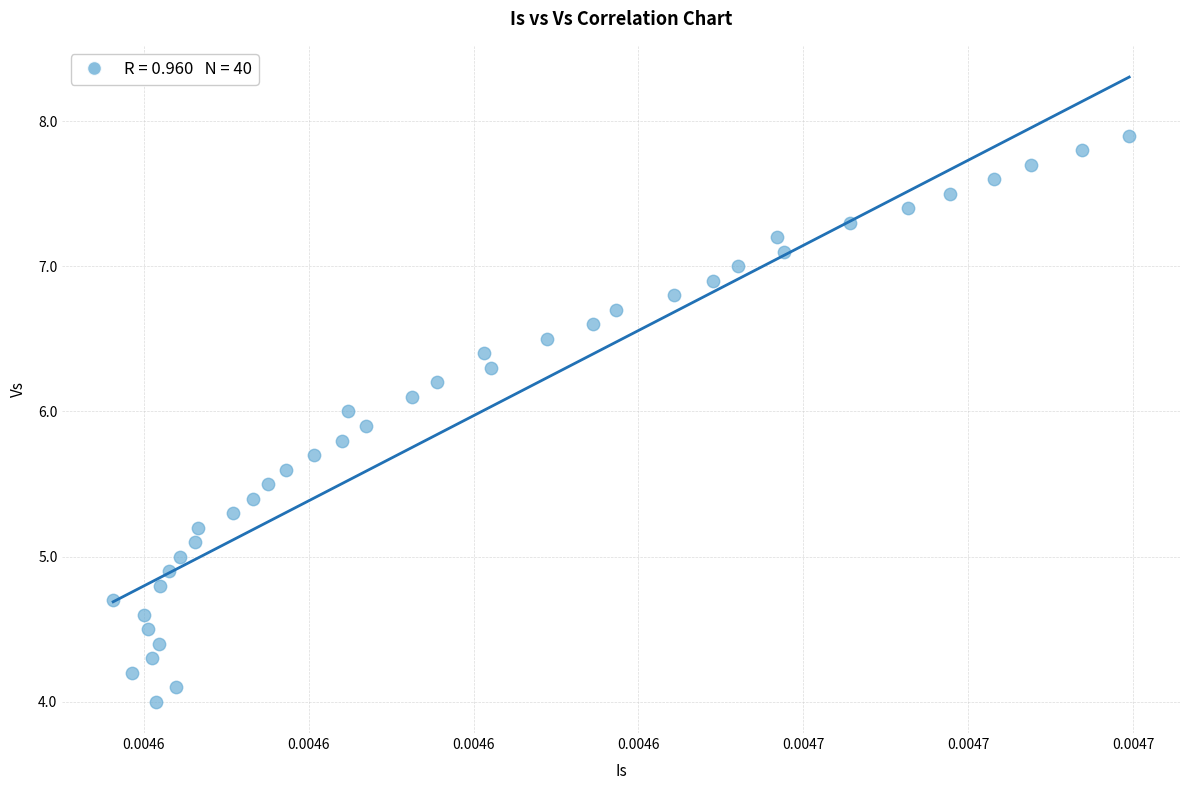

What is the range of Y values (max minus min)?

3.9